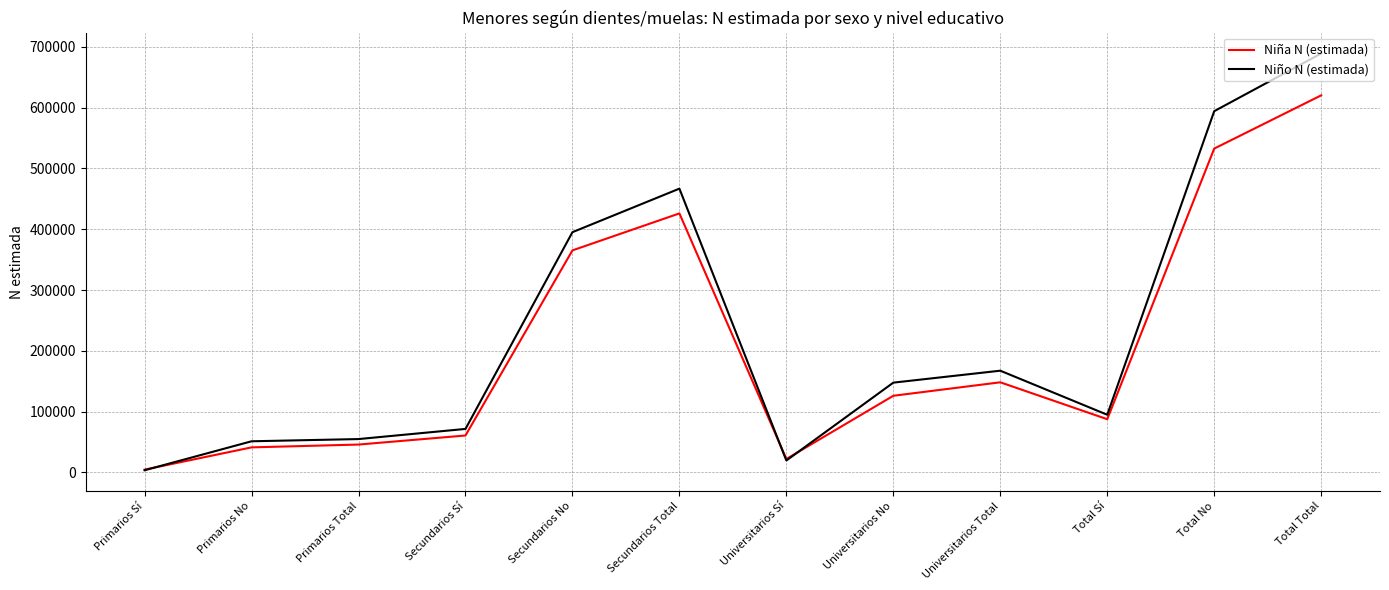

Count the number of data series in this chart.

2